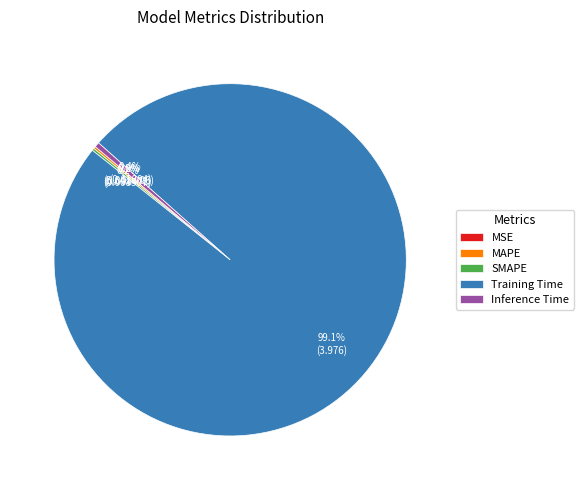

Which slice is the largest?

Training Time